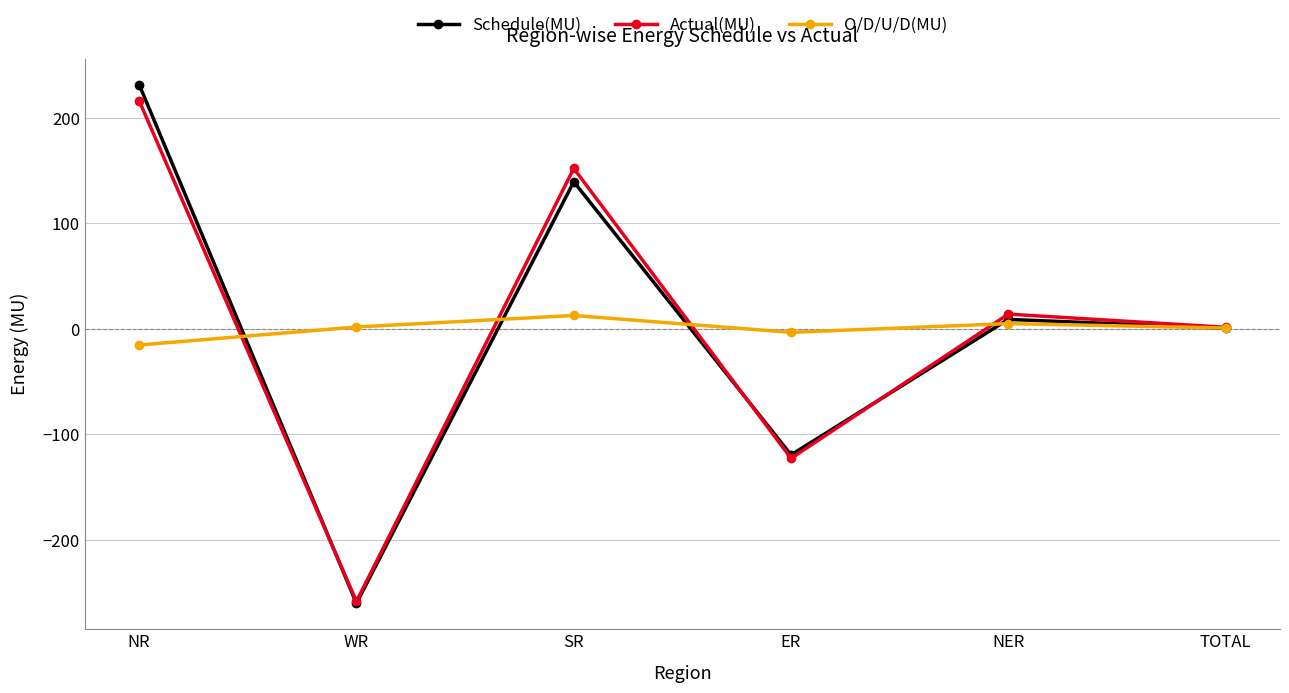

List the series in order of their overall mean, lowest first.

Schedule(MU), O/D/U/D(MU), Actual(MU)